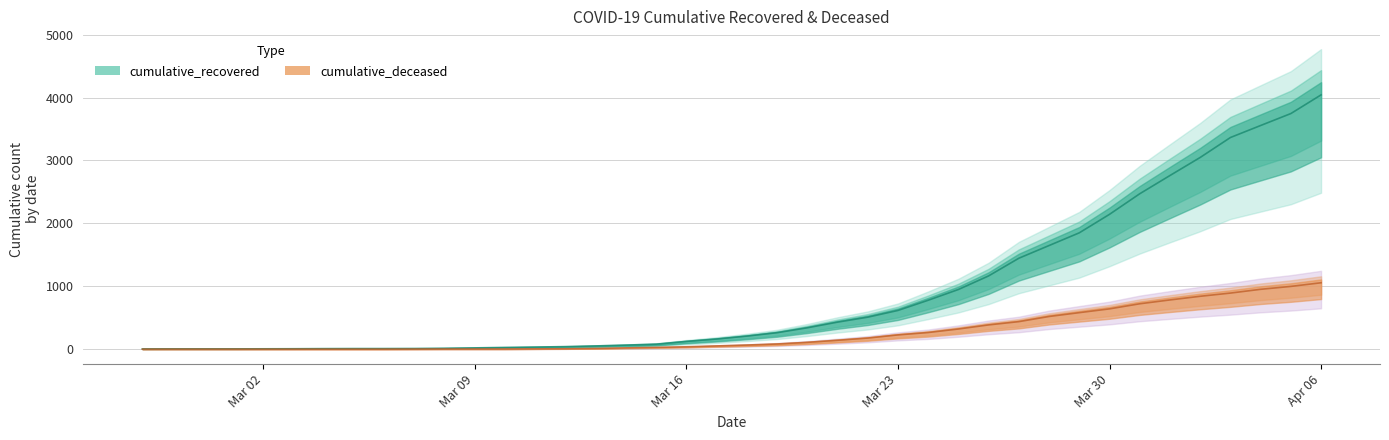

List the series in order of their overall mean, lowest first.

cumulative_deceased, cumulative_recovered